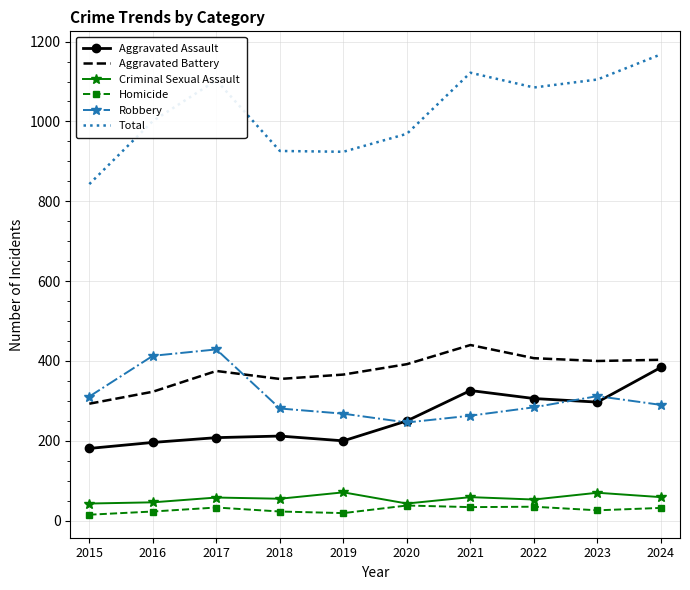

How many interior local peaks does the Total series have?

2